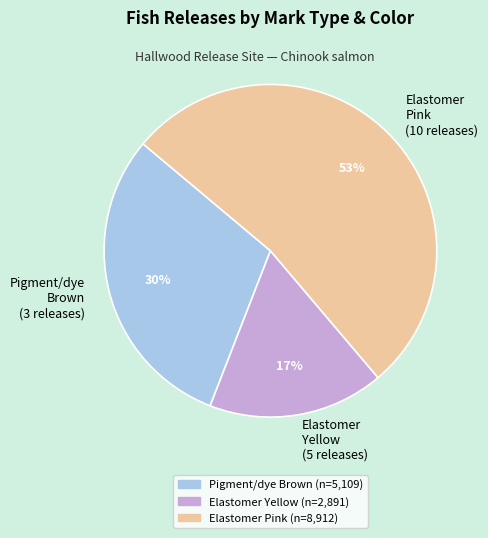

To the nearest percent, what is the difference between the largest and smallest slice percentages?

36%